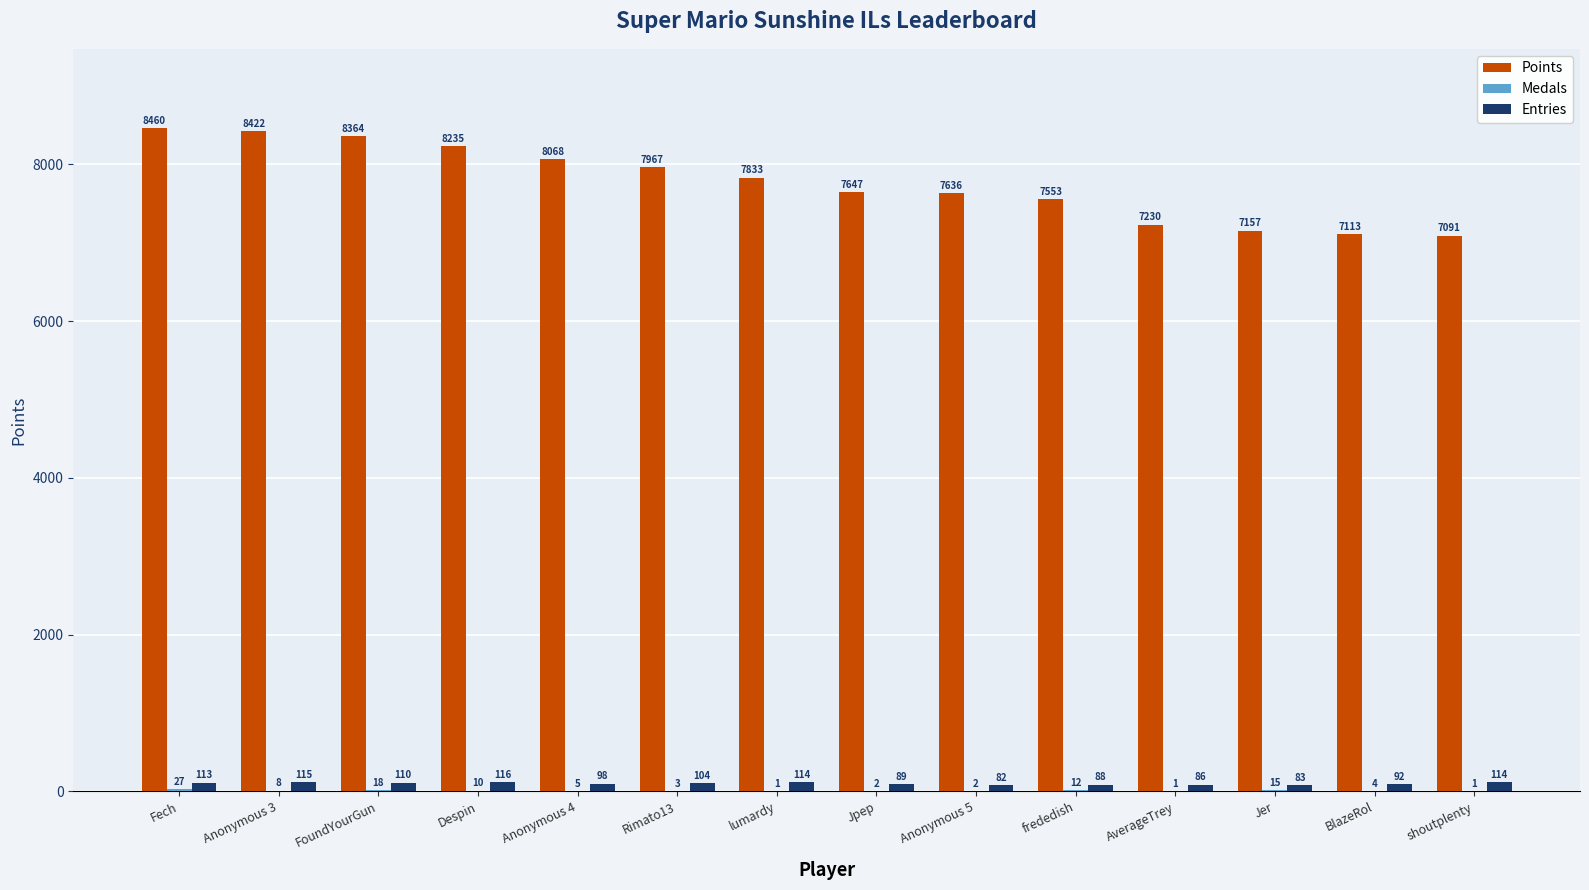

Is it true that Points equals 8460 at Fech?

True